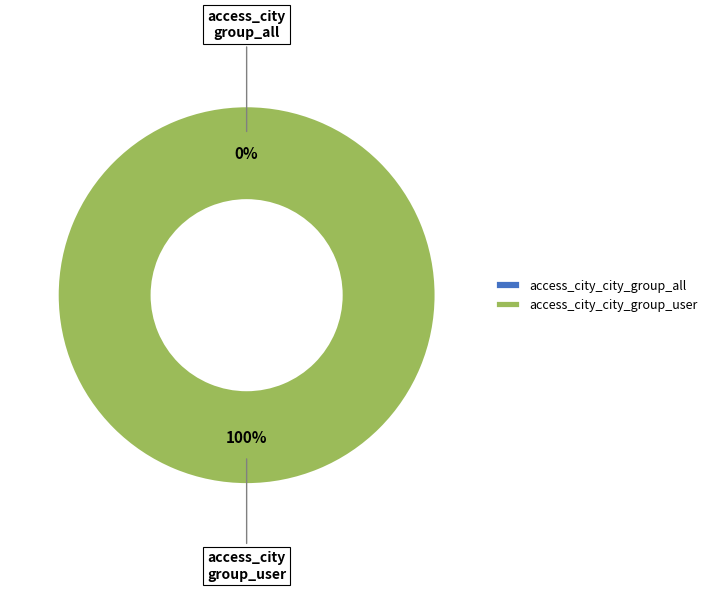

What is the smallest slice in the pie chart?

access_city_city_group_all